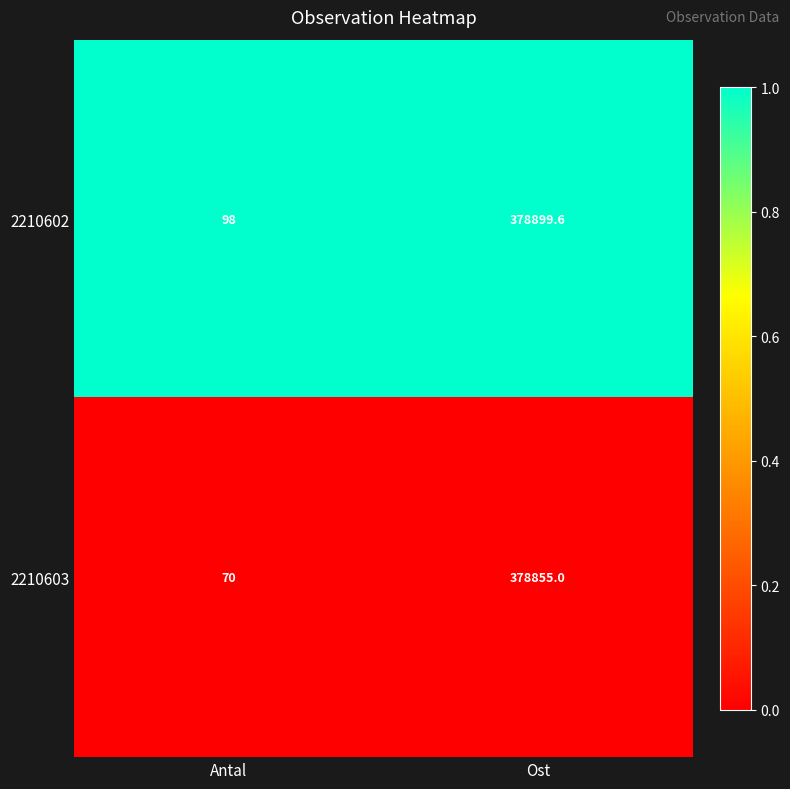

At which label is 2210602 closest to 189498?

Antal